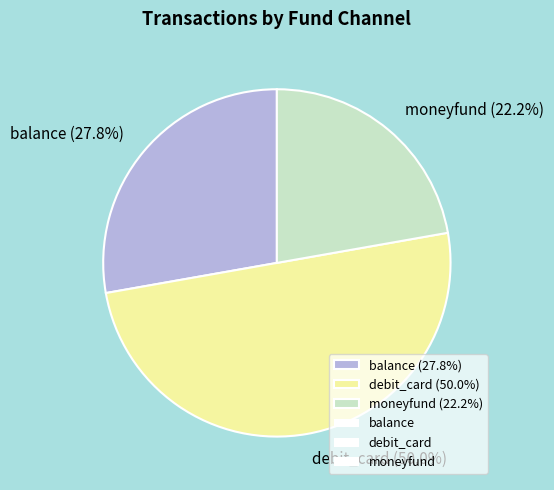

Combined, what portion of the pie is moneyfund and debit_card?

72.2%